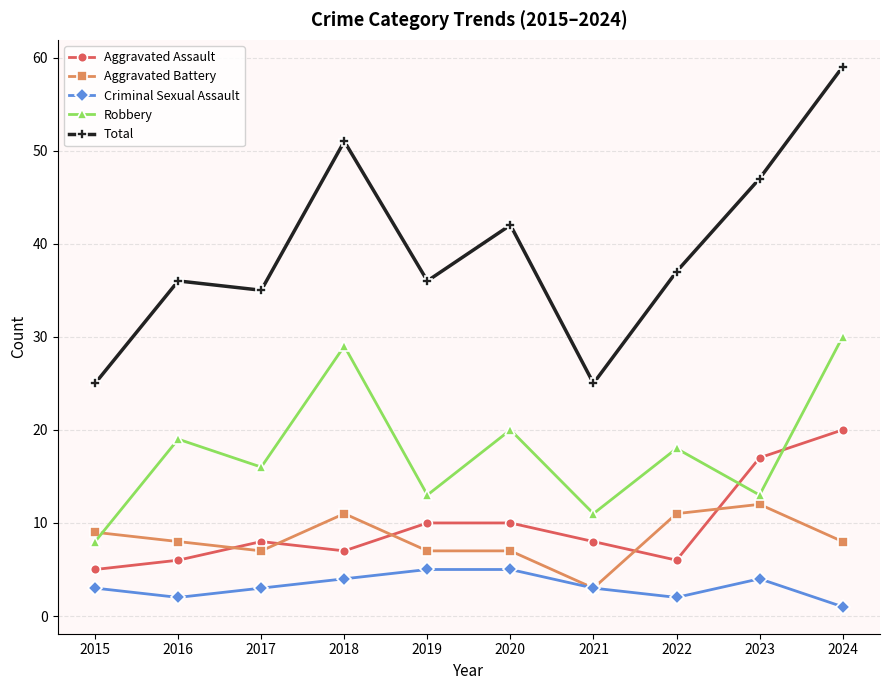

How many data points does each series have?

10